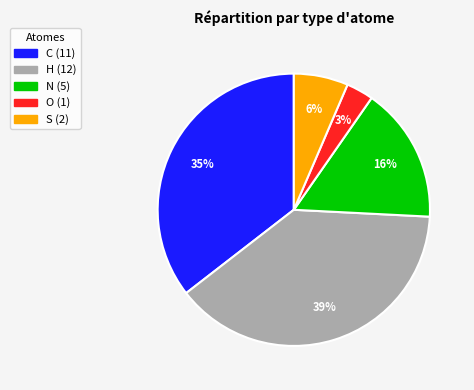

To the nearest percent, what is the average slice percentage?

20%